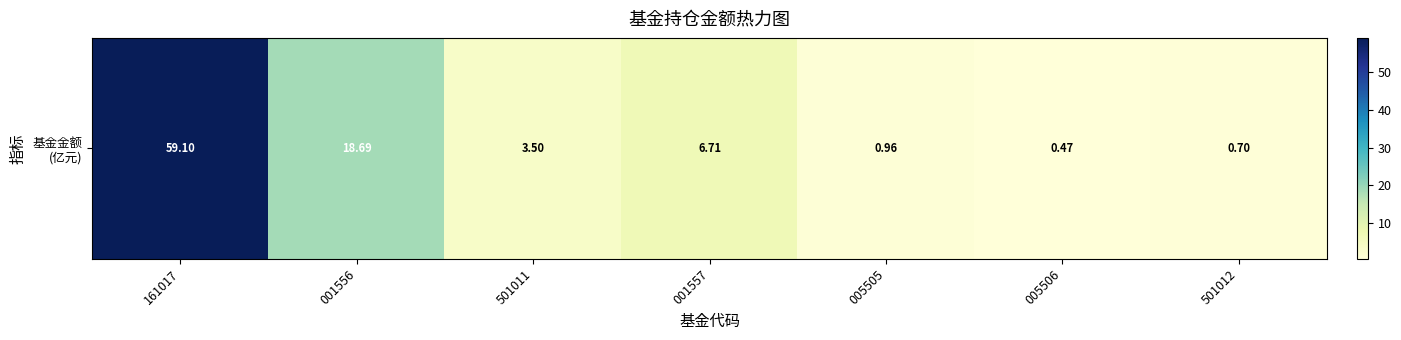

At which label is the value closest to 29?

001556